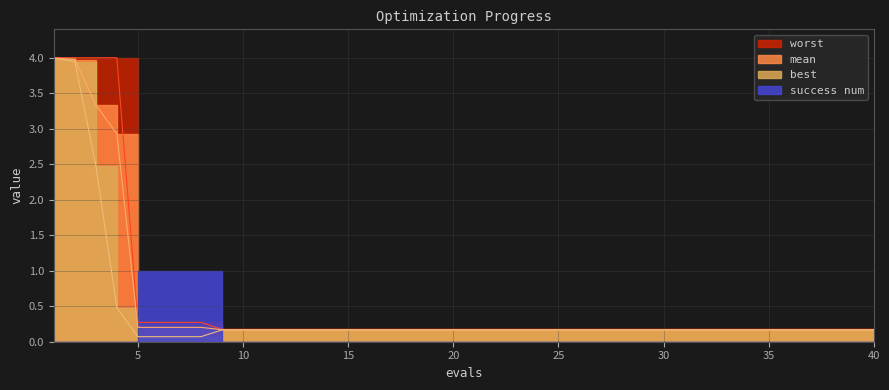

What is the value of the mean point at the 2nd from the left?

4.0